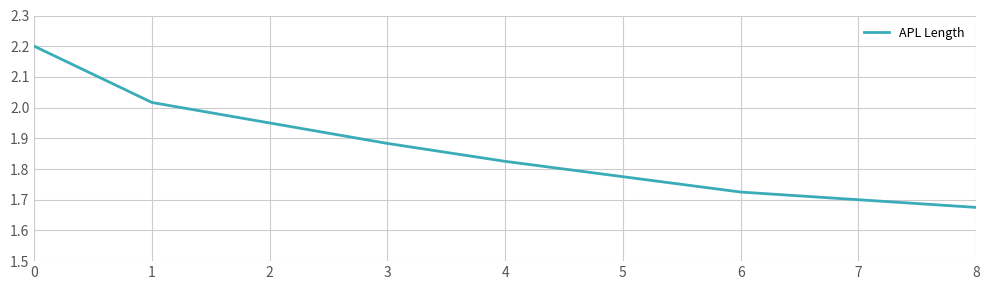

The chart shows a value of 1.7 at 8. True or false?

True